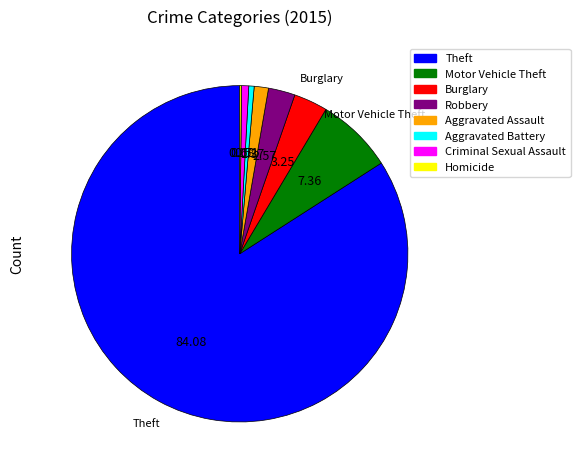

Between Aggravated Assault and Criminal Sexual Assault, which is larger?

Aggravated Assault